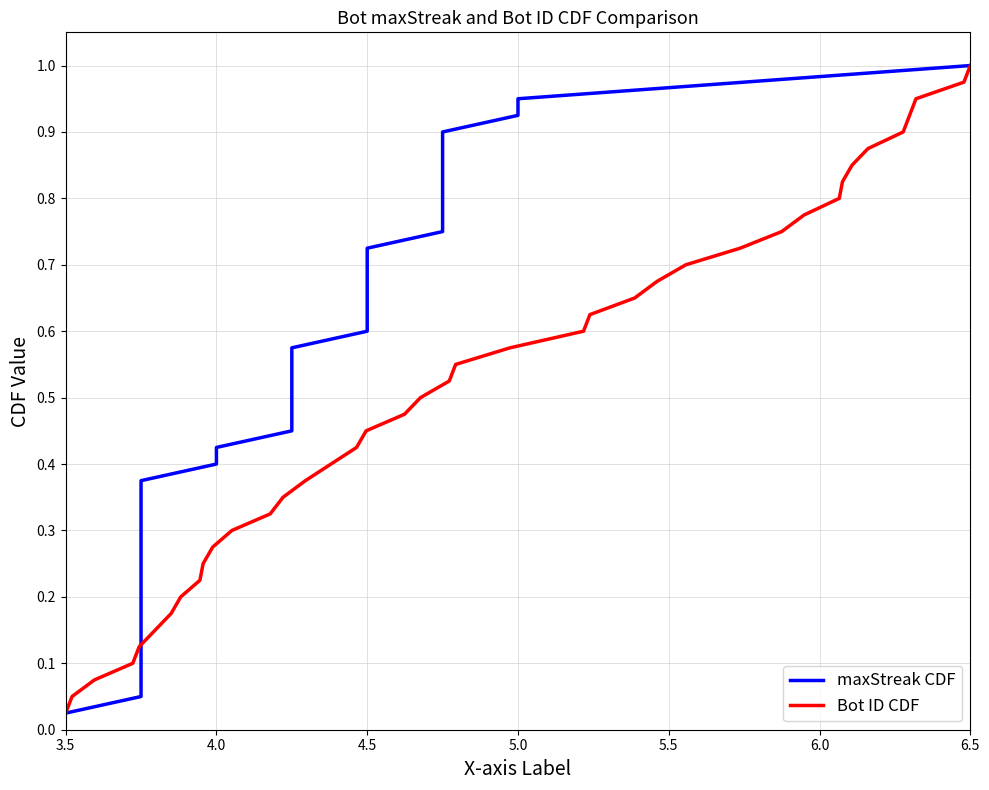

Which category has the lowest value in the Bot ID CDF series?

3.5